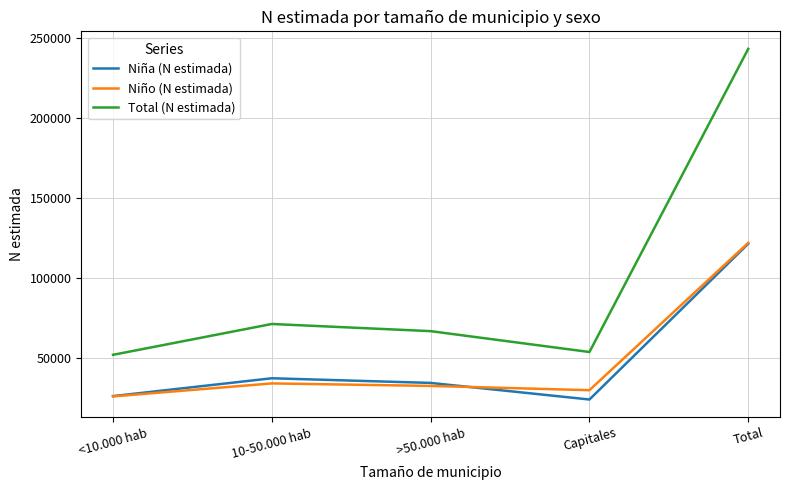

Reading left to right, list all the values displayed in this chart.

Niña (N estimada): 26036	37201	34286	23904	121427
Niño (N estimada): 25845	33980	32409	29736	121969
Total (N estimada): 51881	71181	66695	53639	243396